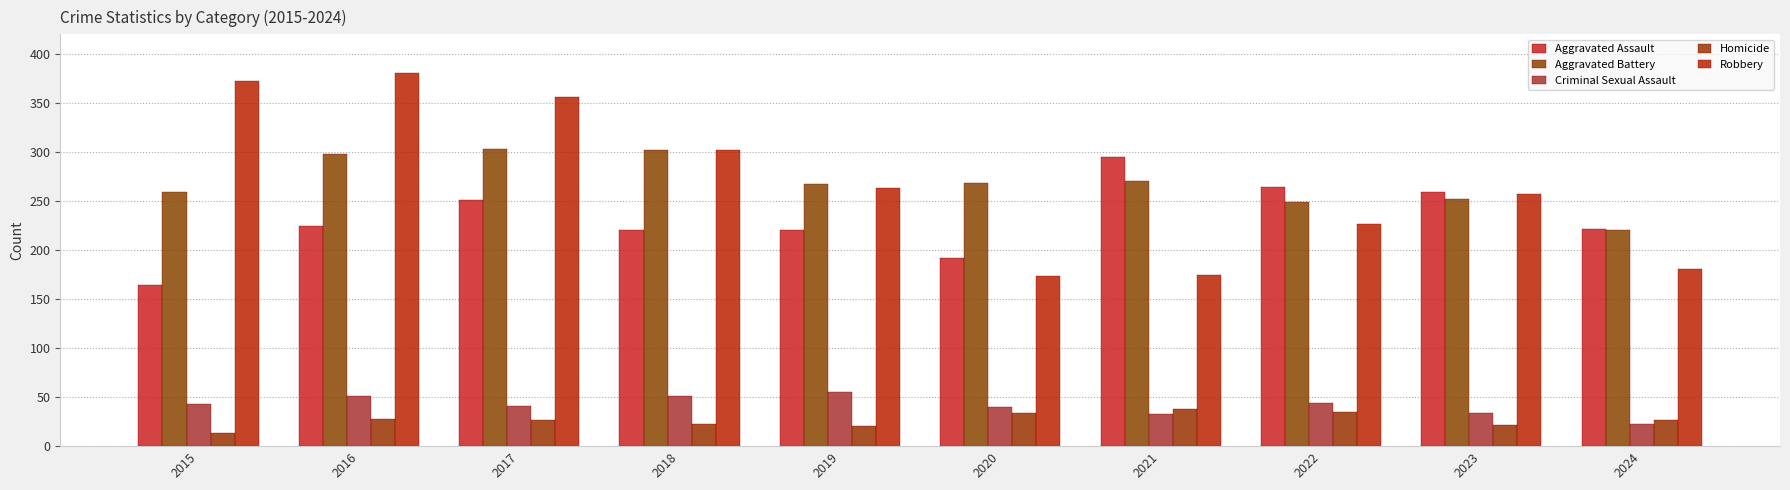

How many data points does each series have?

10